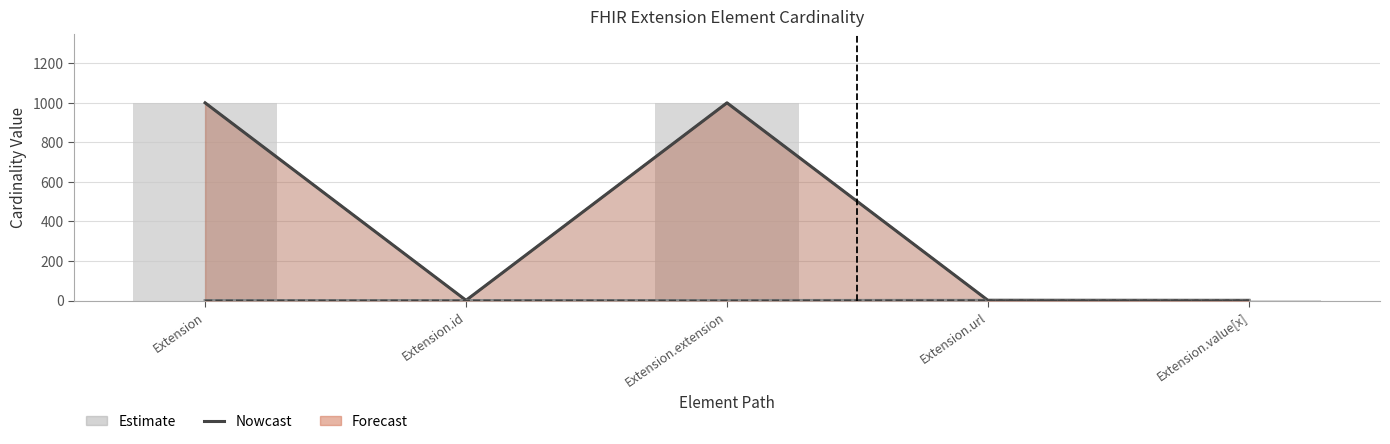

Reading left to right, list all the values displayed in this chart.

999	1	999	1	1